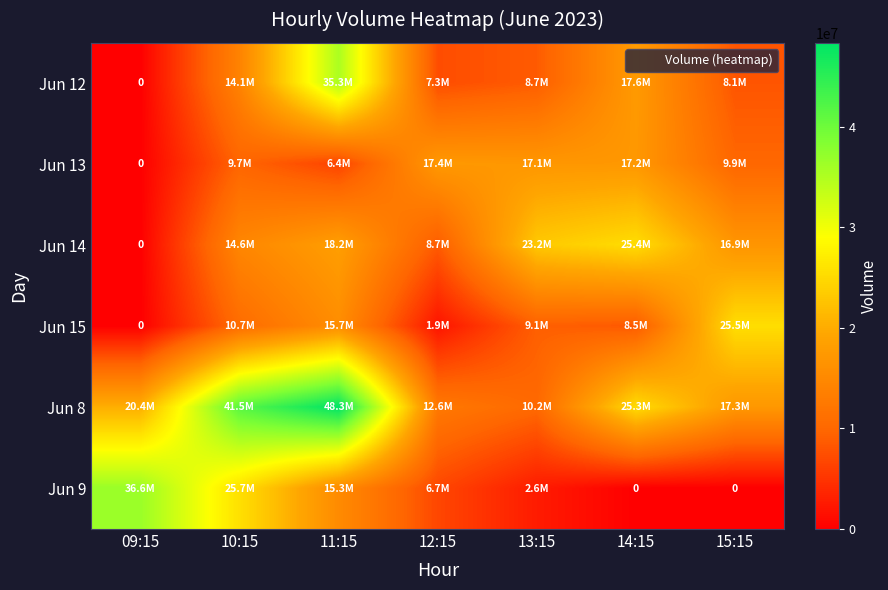

The value of Jun 9 at 13:15 is 3533249. True or false?

False